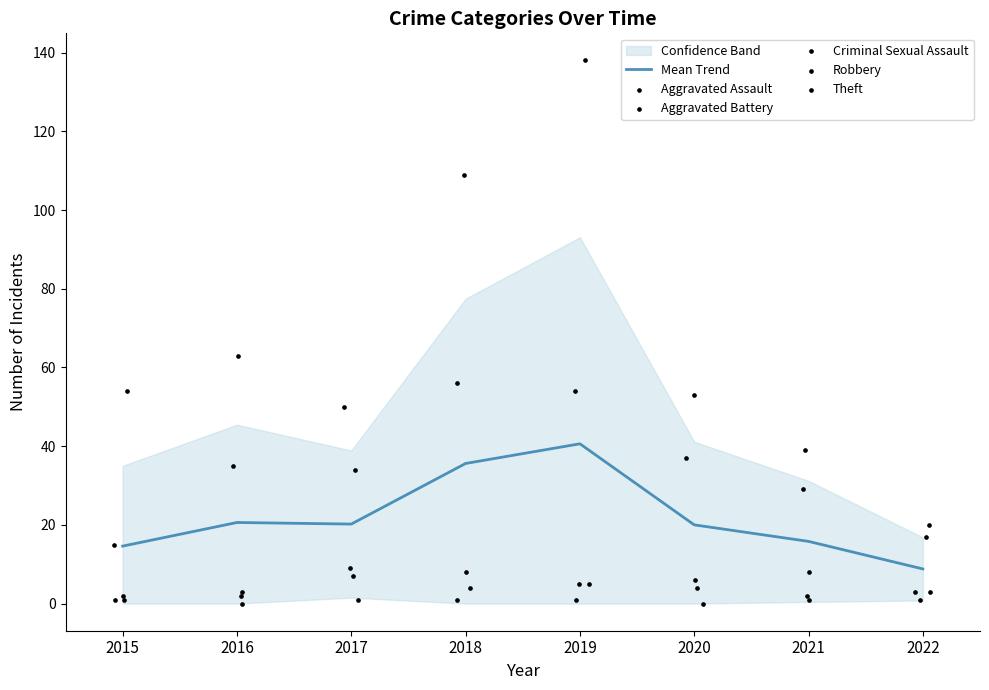

At how many categories does at least one series exceed 11?

8